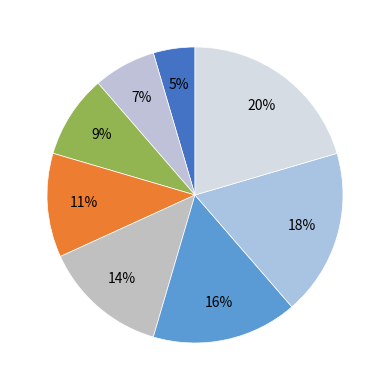

How many slices are in this pie chart?

8